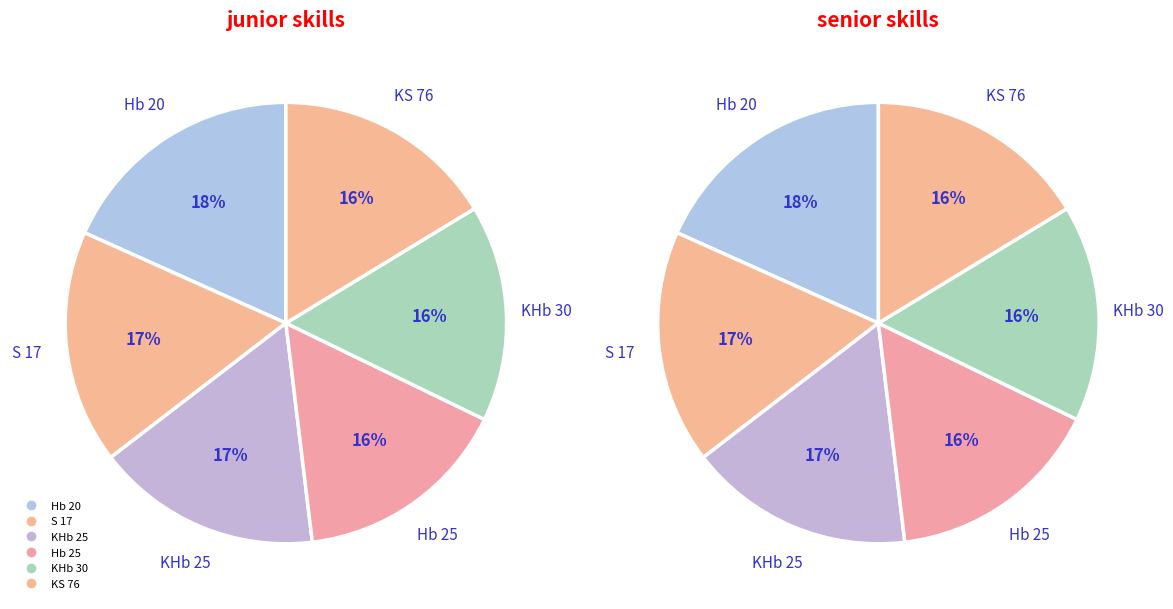

To the nearest percent, what is the average slice percentage?

17%